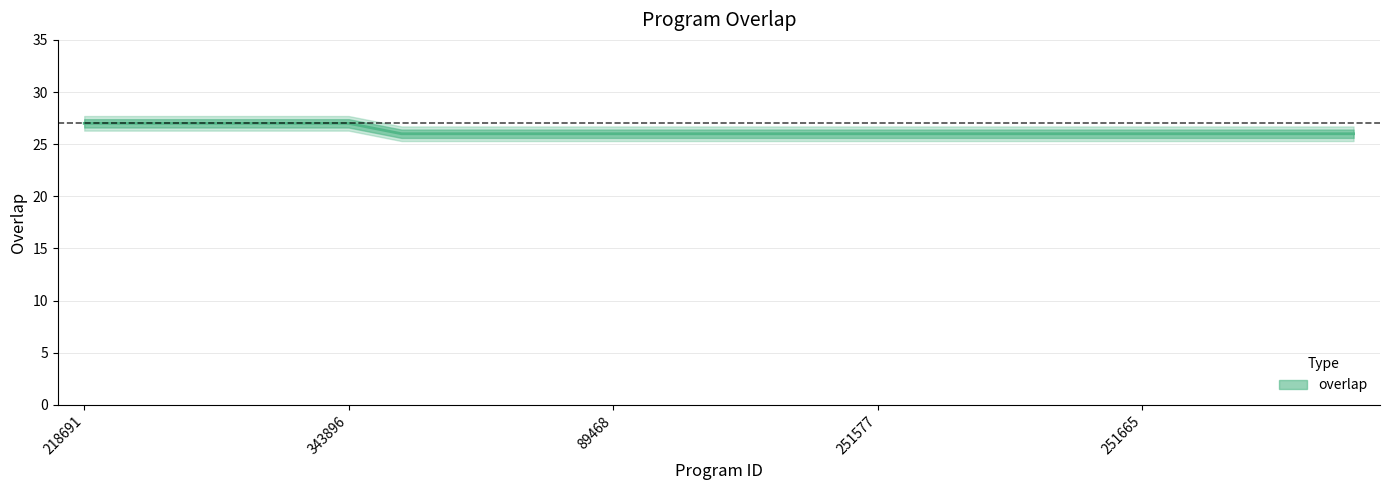

How many data points does each series have?

25